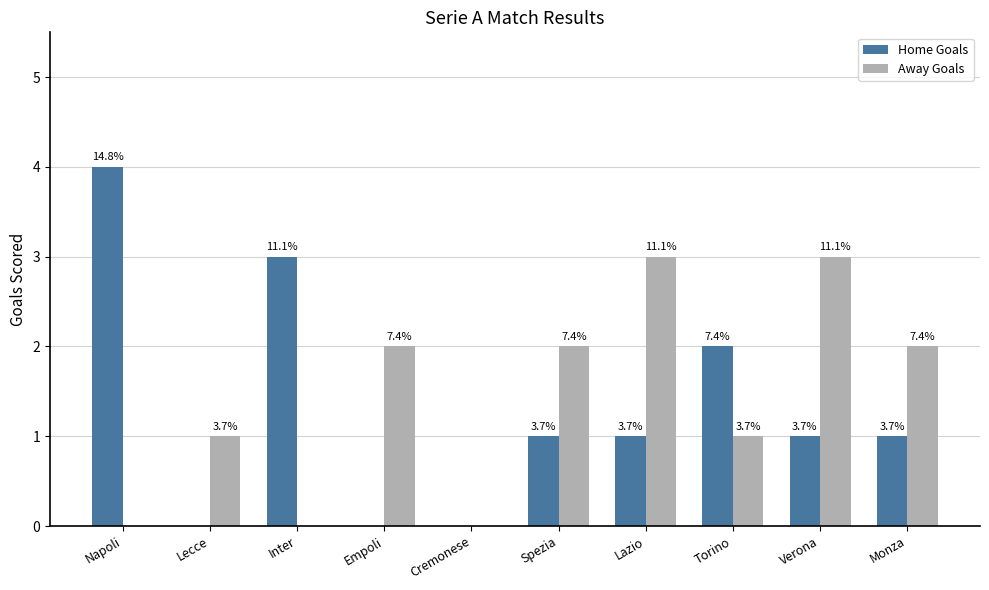

What are all the series names shown in the legend?

Home Goals, Away Goals